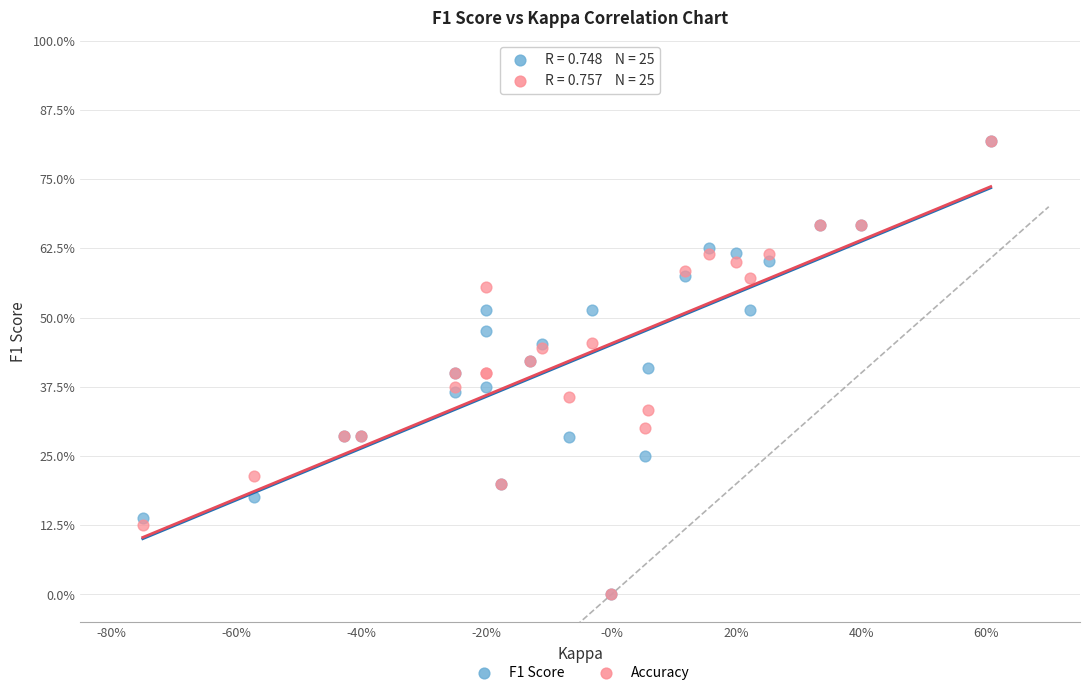

What are all the series names shown in the legend?

F1 Score, Accuracy